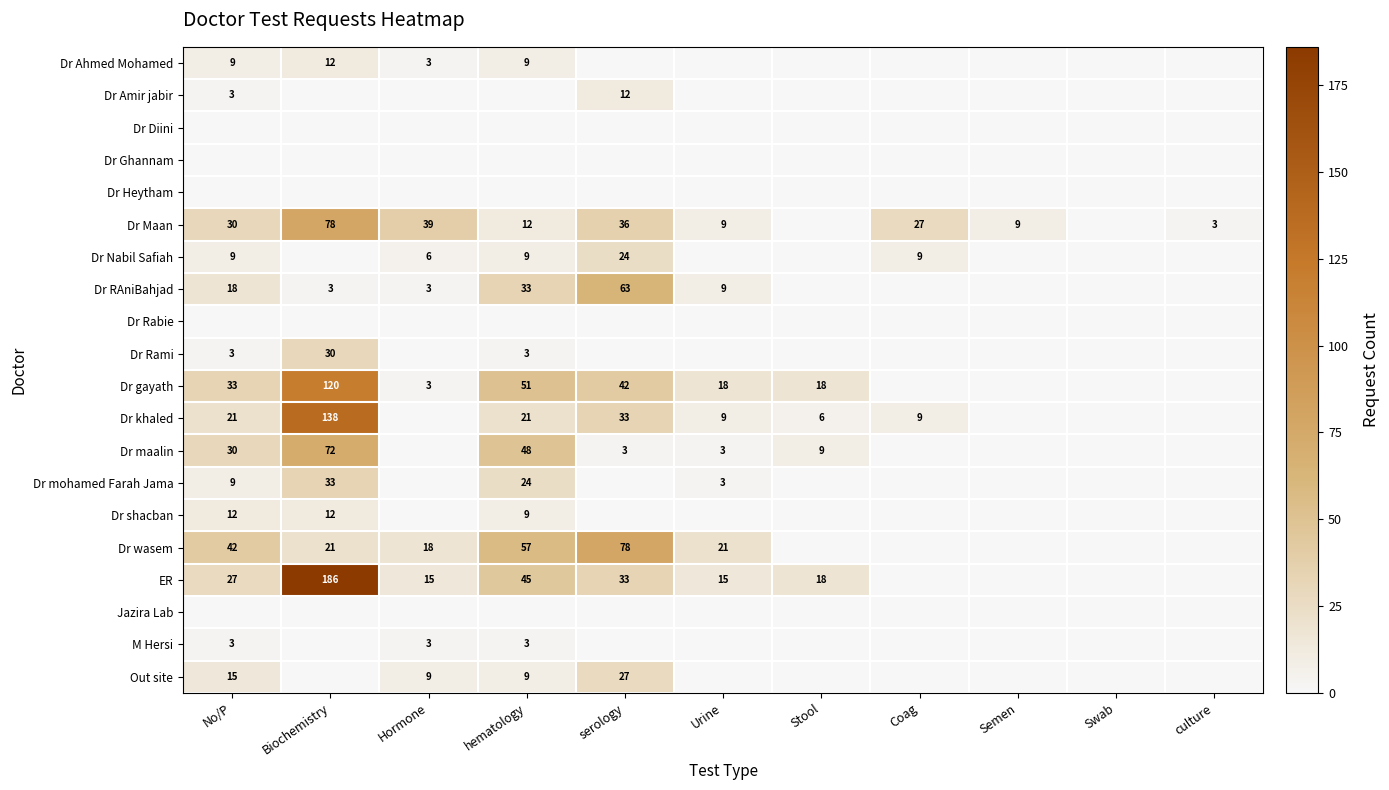

The Dr maalin series shows 72 at Biochemistry. True or false?

True